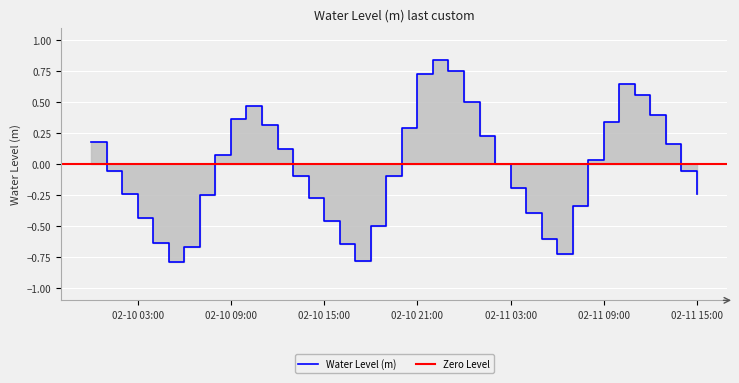

What position from the left is 2024-02-10 14:00:00?

15